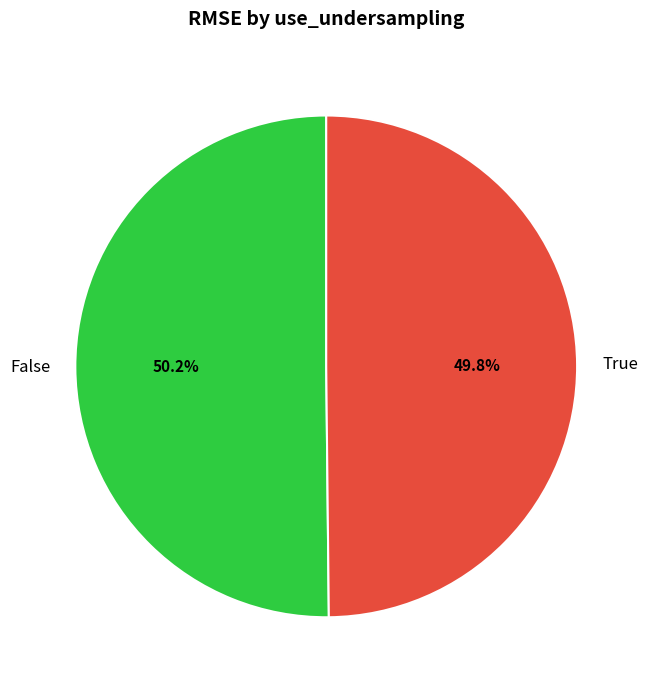

How many slices are in this pie chart?

2